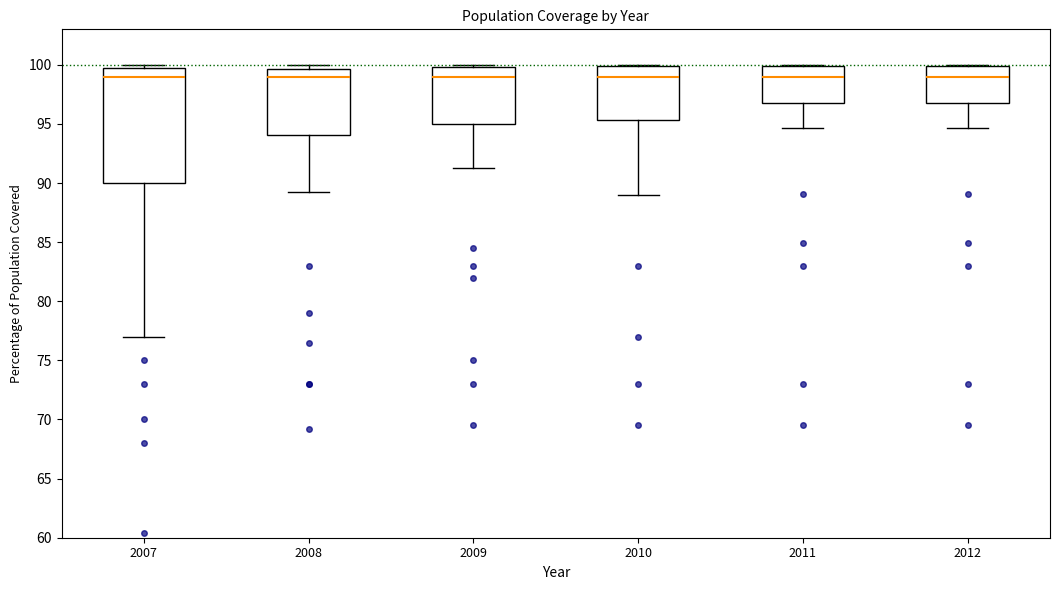

Reading left to right, read every box against the y-axis: the position of its median line, the range the box covers, and the ends of its whiskers. The values are not printed on the chart, so give them approximately, as read against the axis.

2007: median 99.0, box 90.0 to 100.0, whiskers 77.0 to 100.0 (just above the box's upper edge)
2008: median 99.0, box 94.0 to 99.5, whiskers 89.5 to 100.0
2009: median 99.0, box 95.0 to 100.0, whiskers 91.5 to 100.0 (just above the box's upper edge)
2010: median 99.0, box 95.5 to 100.0, whiskers 89.0 to 100.0
2011: median 99.0, box 97.0 to 100.0, whiskers 94.5 to 100.0
2012: median 99.0, box 97.0 to 100.0, whiskers 94.5 to 100.0